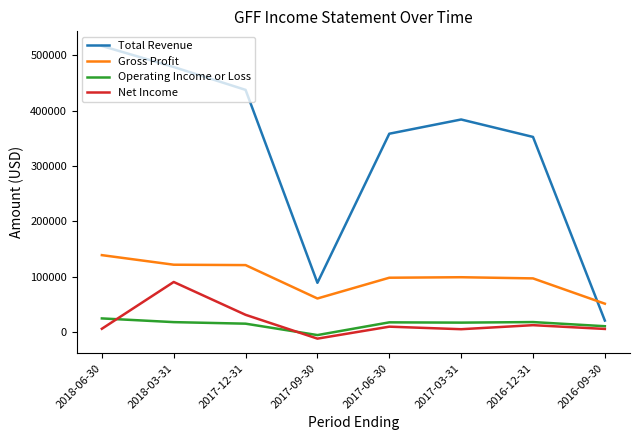

In Operating Income or Loss, how many points are lower than both neighbors (excluding endpoints)?

2